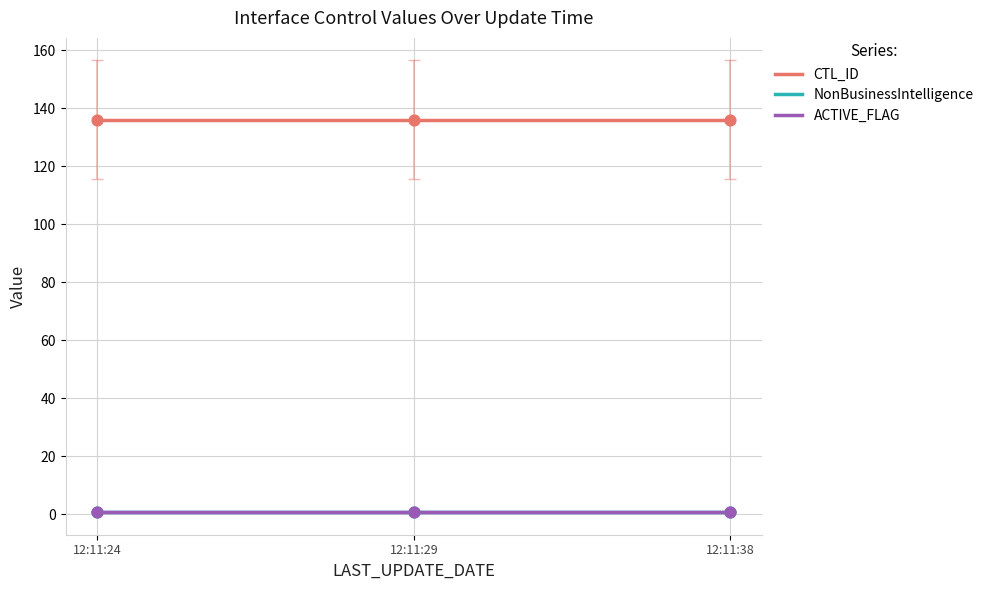

What is the total value across all series at 12:11:38?

138.0